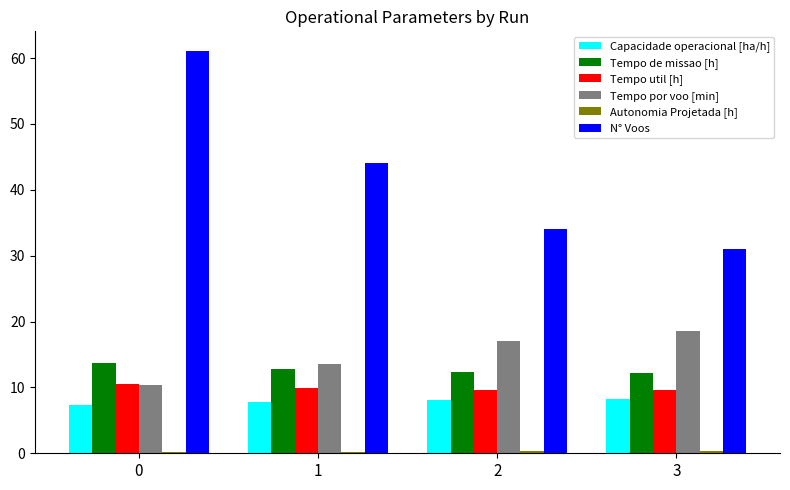

Which series changed the most between 0 and 3?

N° Voos